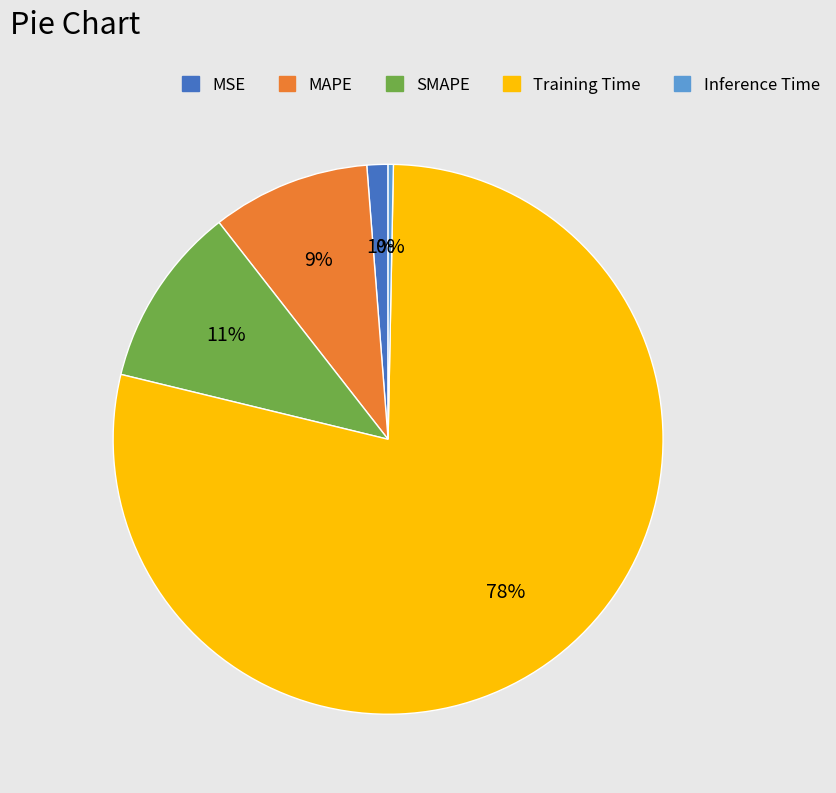

To the nearest percent, what is the average slice percentage?

20%